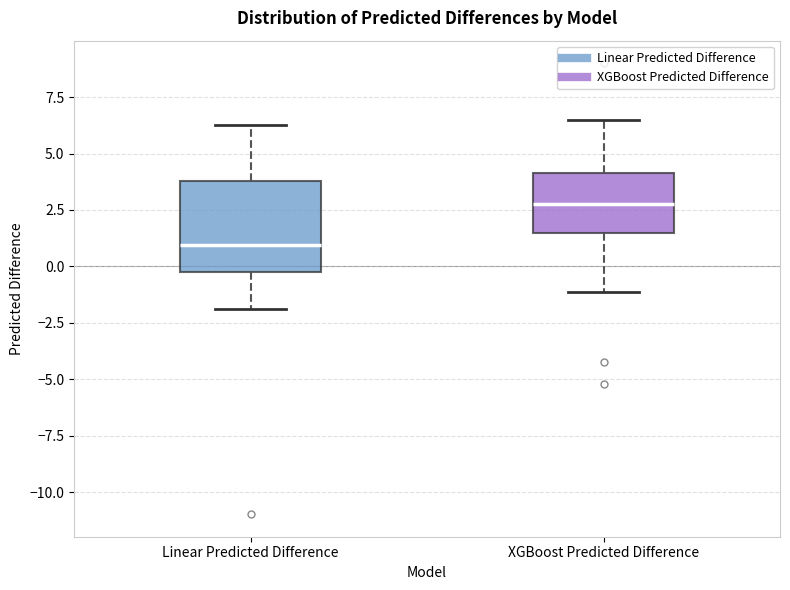

Reading left to right, transcribe this box plot: for each box, give where its median line is, the range the box spans, and where its two whiskers end, as read against the y-axis. The values are not printed on the chart, so give them approximately, as read against the axis.

Linear Predicted Difference: median 1.0, box -0.5 to 4.0, whiskers -2.0 to 6.5
XGBoost Predicted Difference: median 3.0, box 1.5 to 4.0, whiskers -1.0 to 6.5